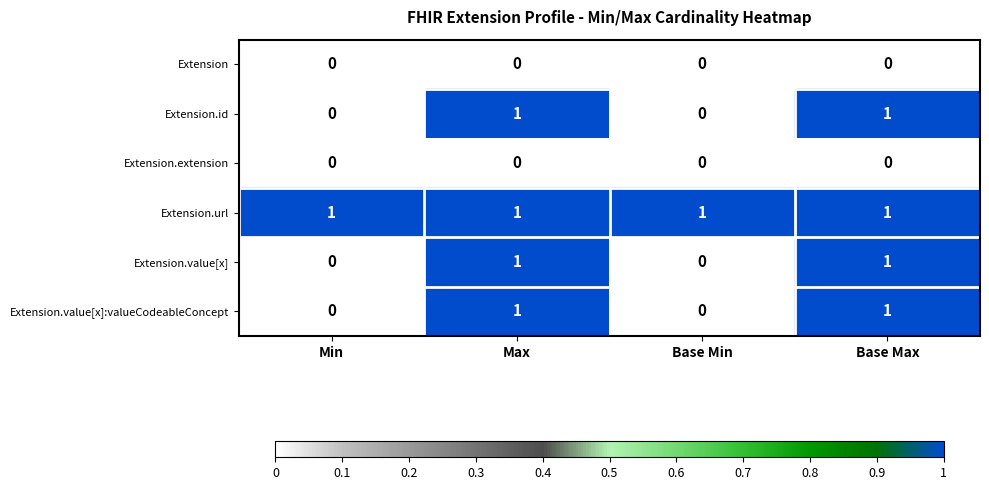

How many series are shown in this chart?

6